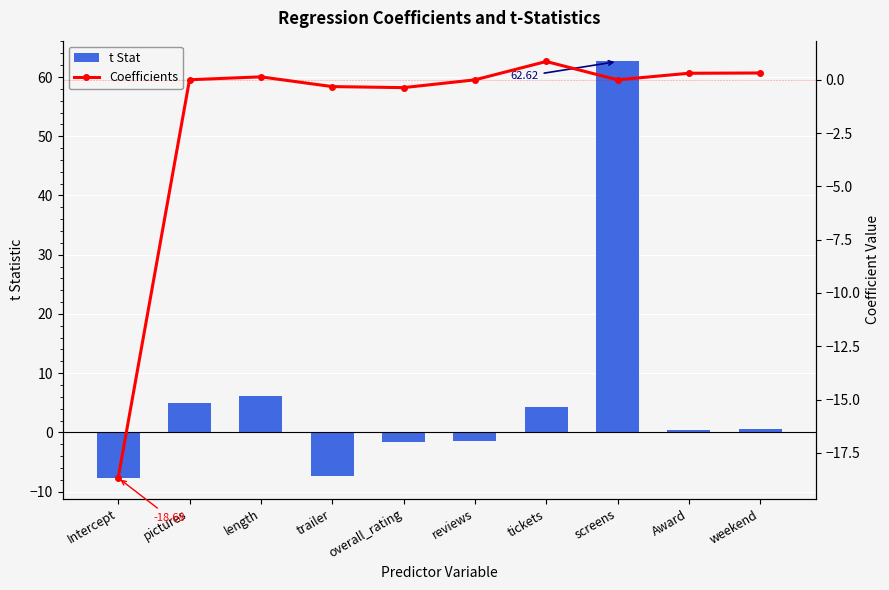

What is the difference between the Coefficients values at tickets and trailer?

1.2